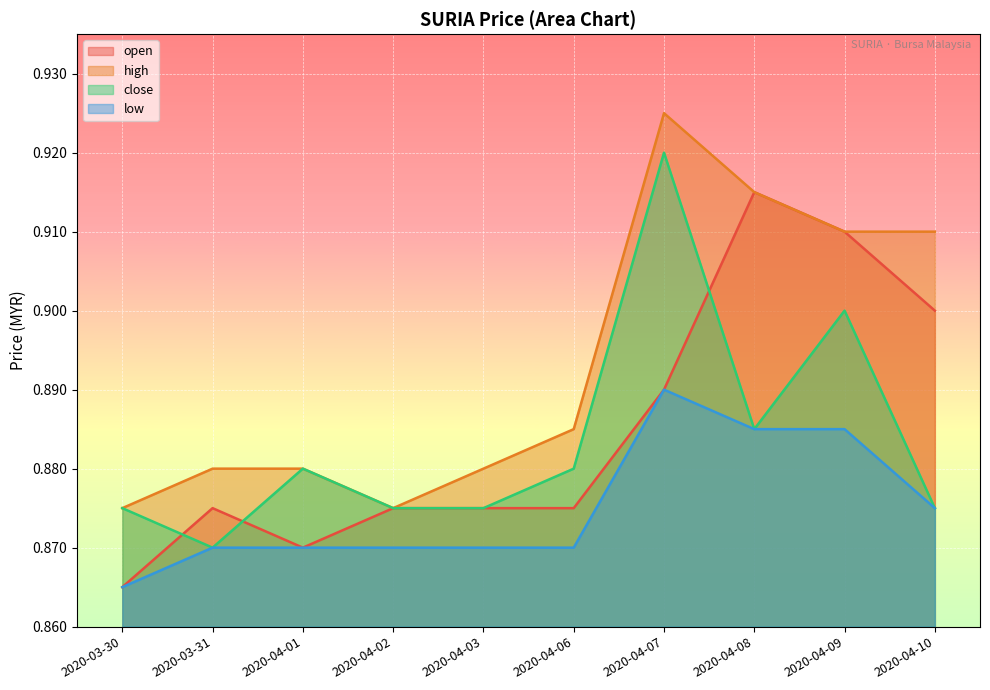

Which series has the largest range (max minus min)?

open